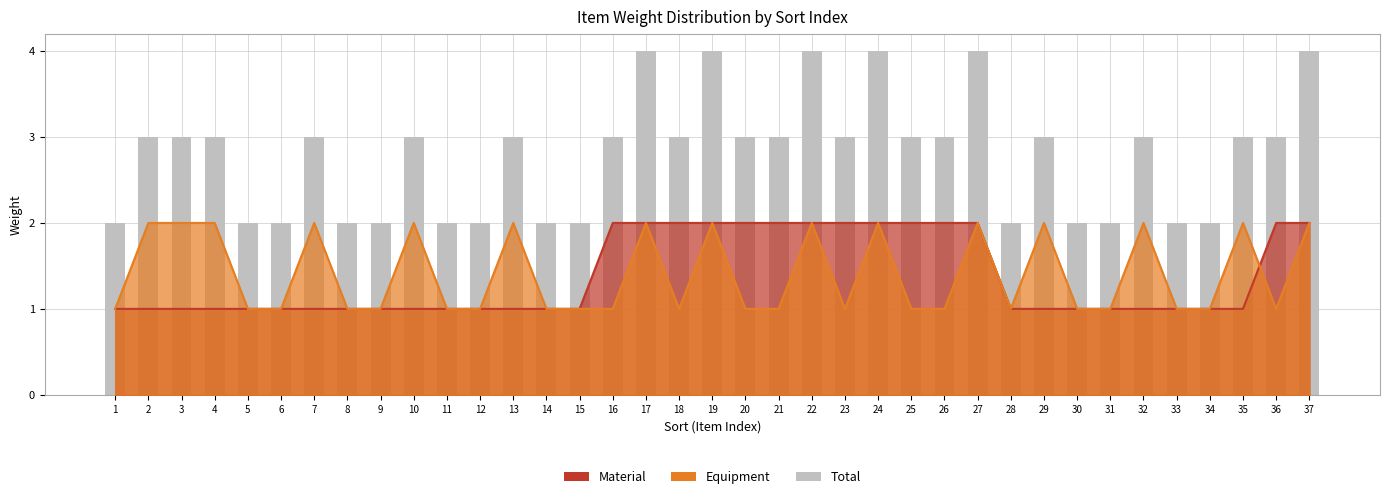

What is the average value?

3